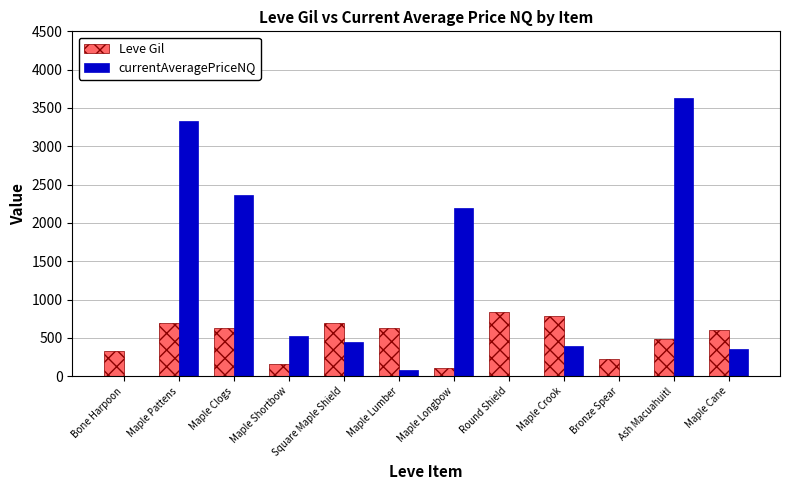

What is the spread (max minus min) of values at Maple Crook?

401